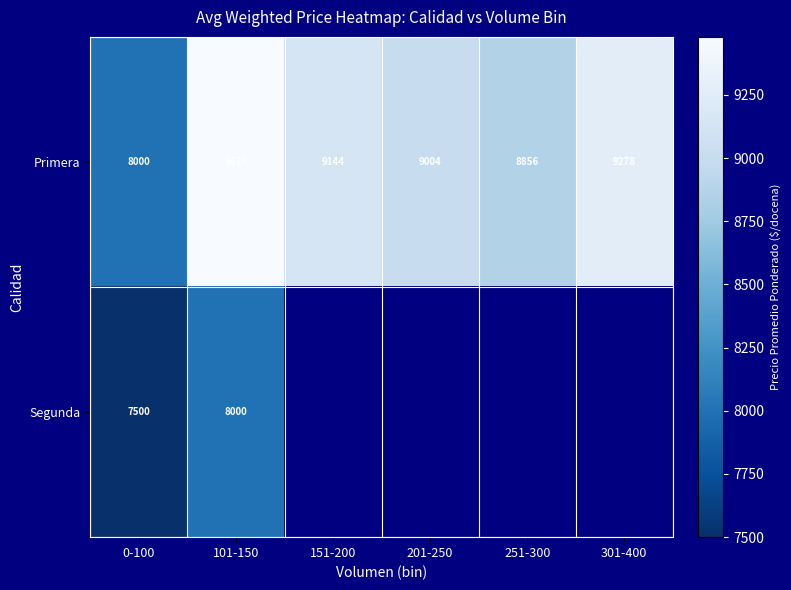

True or false: Primera has a value of 3685 at 101-150.

False